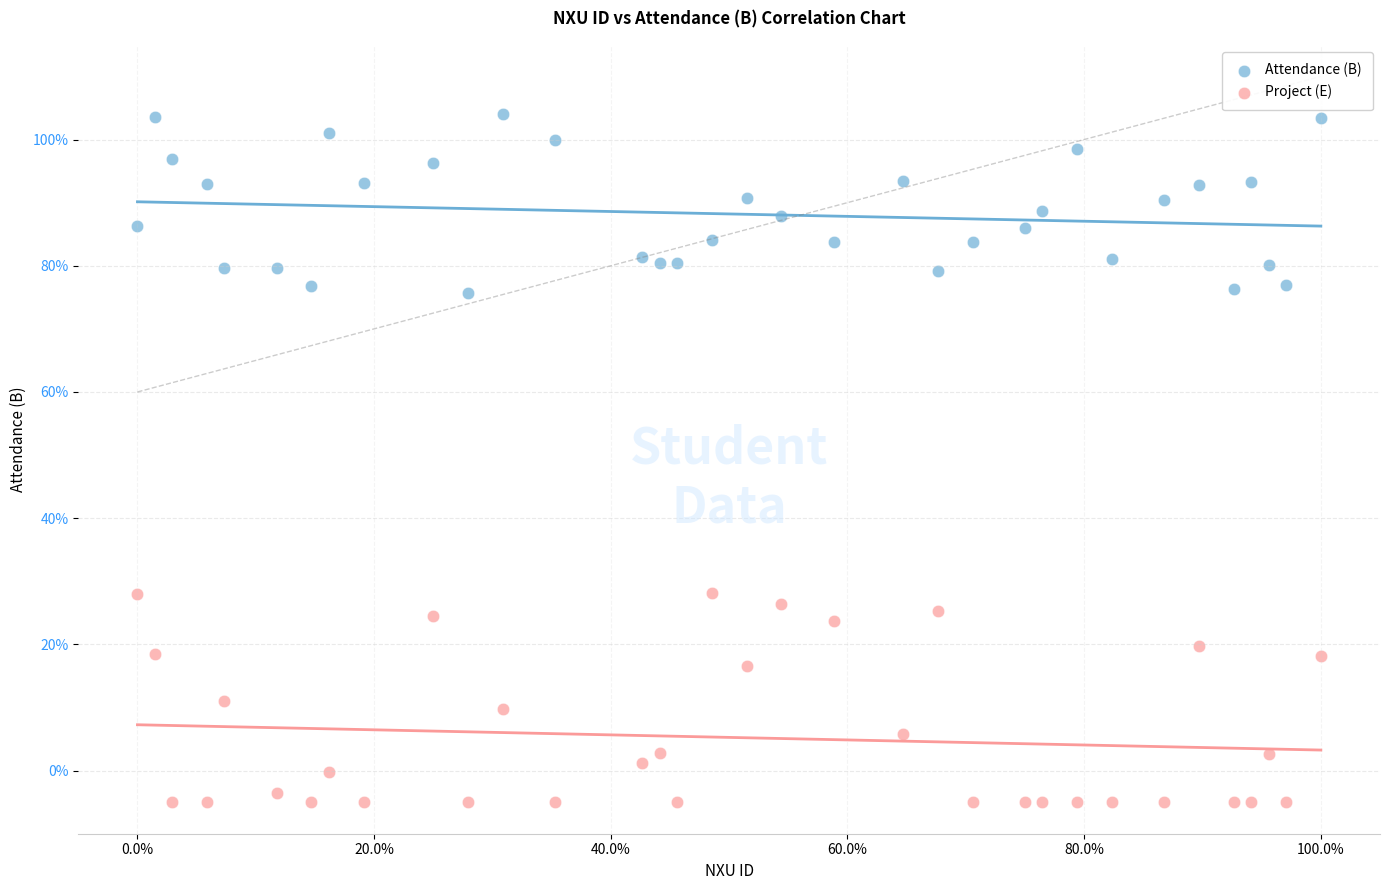

Which series reaches the minimum Y coordinate?

Project (E)